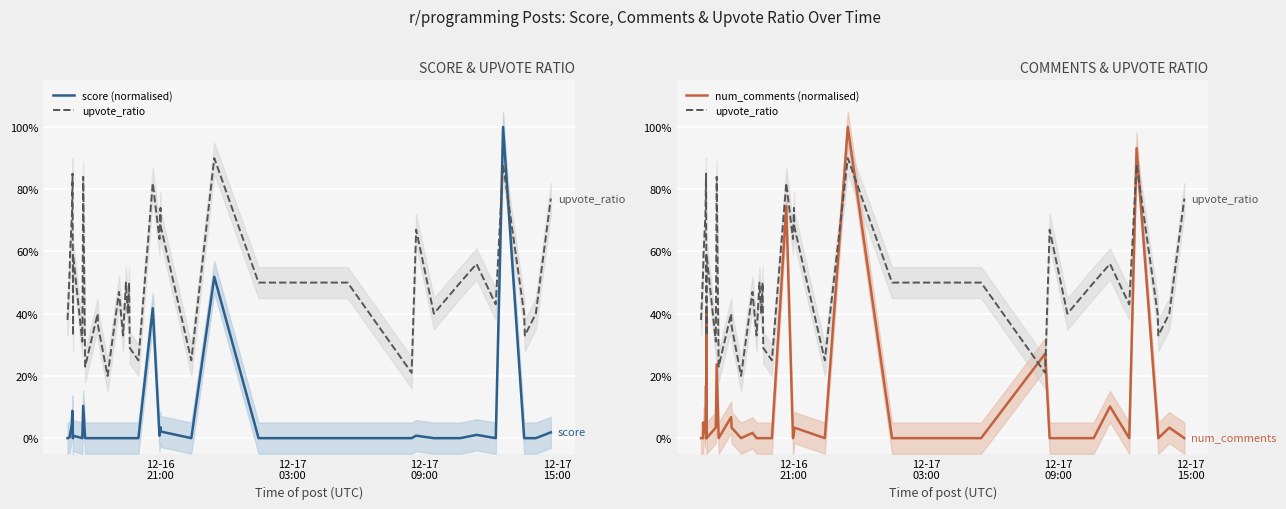

What are all the series names shown in the legend?

score (normalised), upvote_ratio, num_comments (normalised)